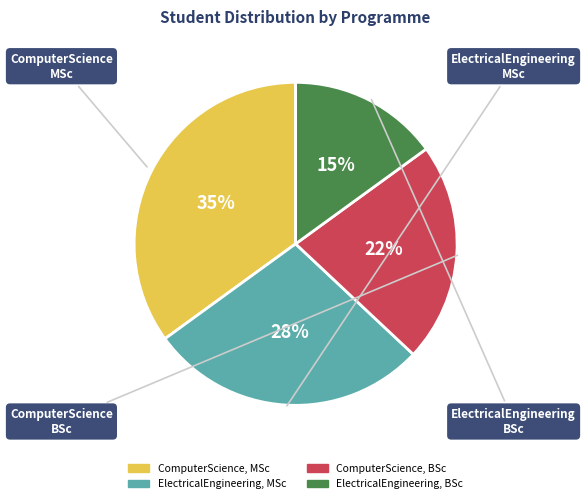

How many segments does this pie chart have?

4